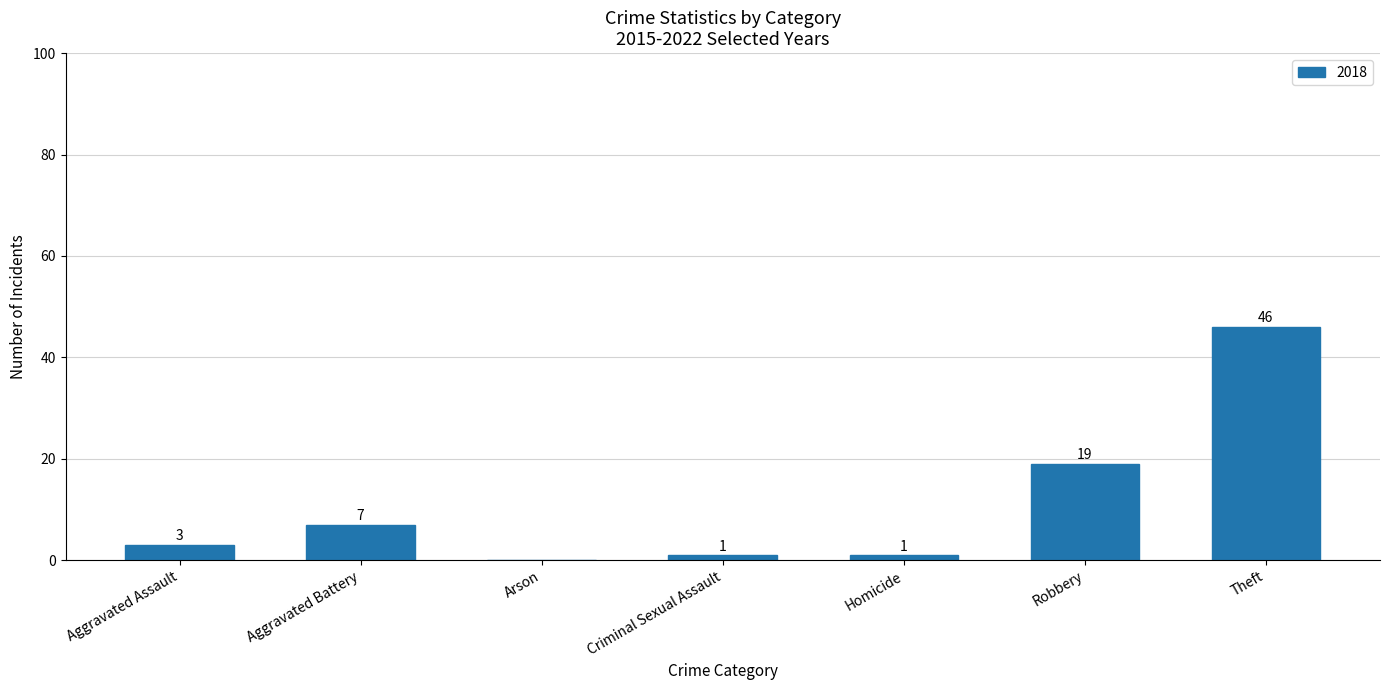

True or false: the data shows 19 at Robbery.

True